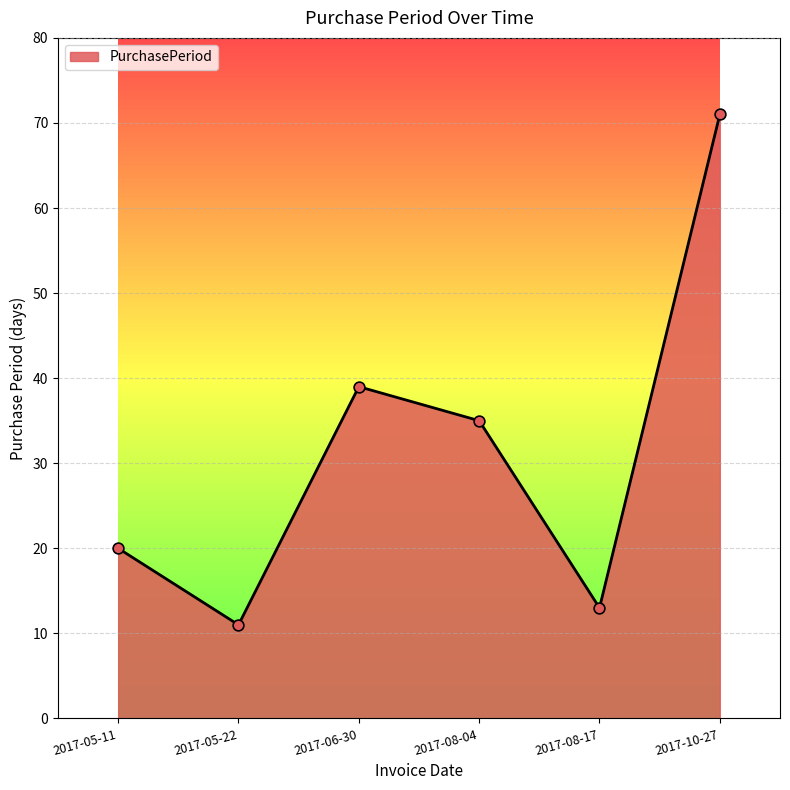

Between 2017-08-17 and 2017-06-30, which is larger?

2017-06-30